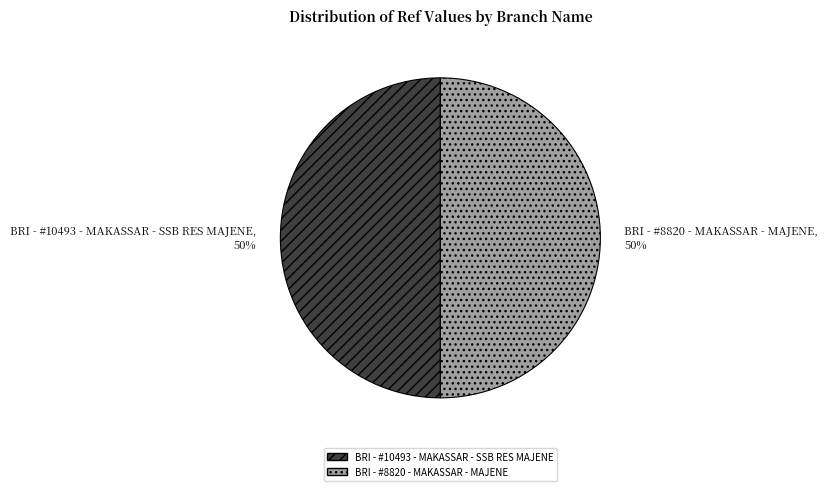

How many segments does this pie chart have?

2